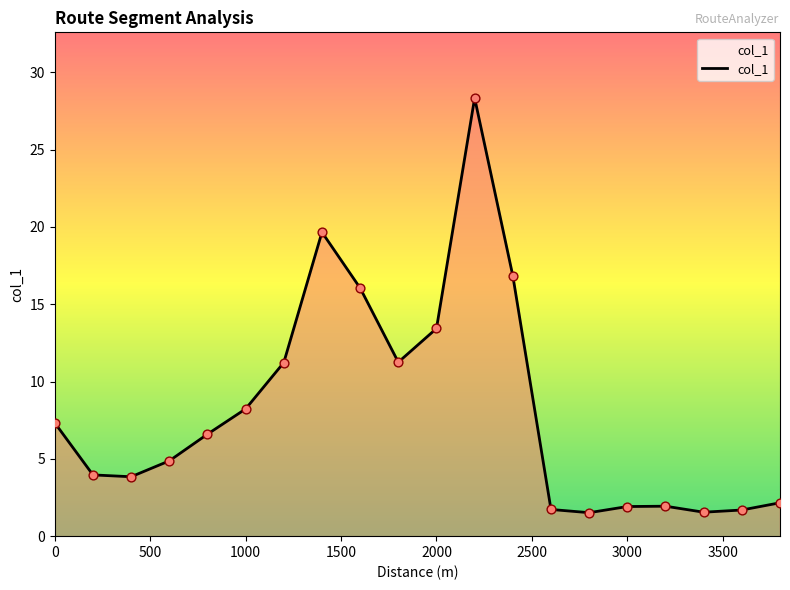

What is the smallest value displayed?

1.5